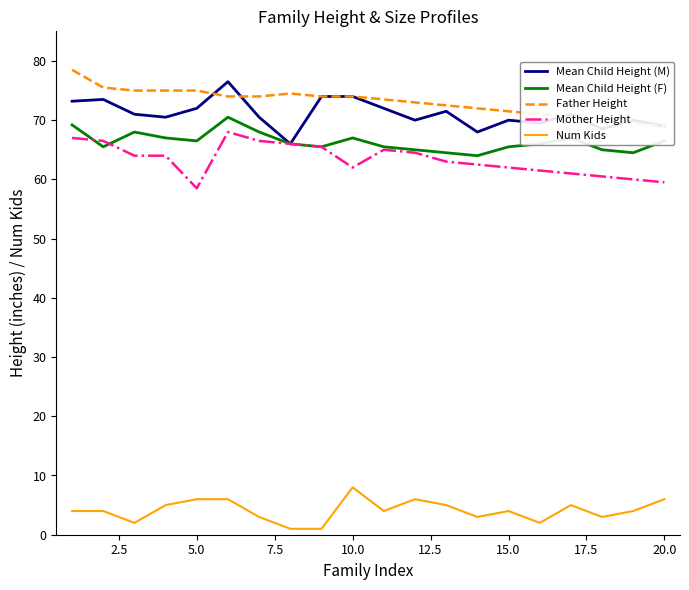

True or false: Mother Height has a value of 81.8 at 5.0.

False